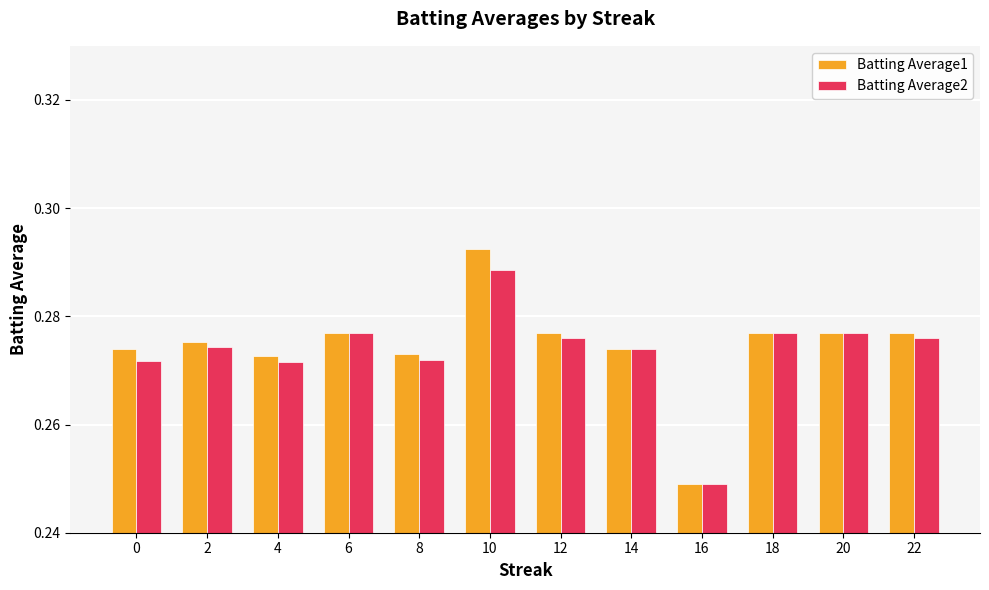

How many bars are there in each group?

2